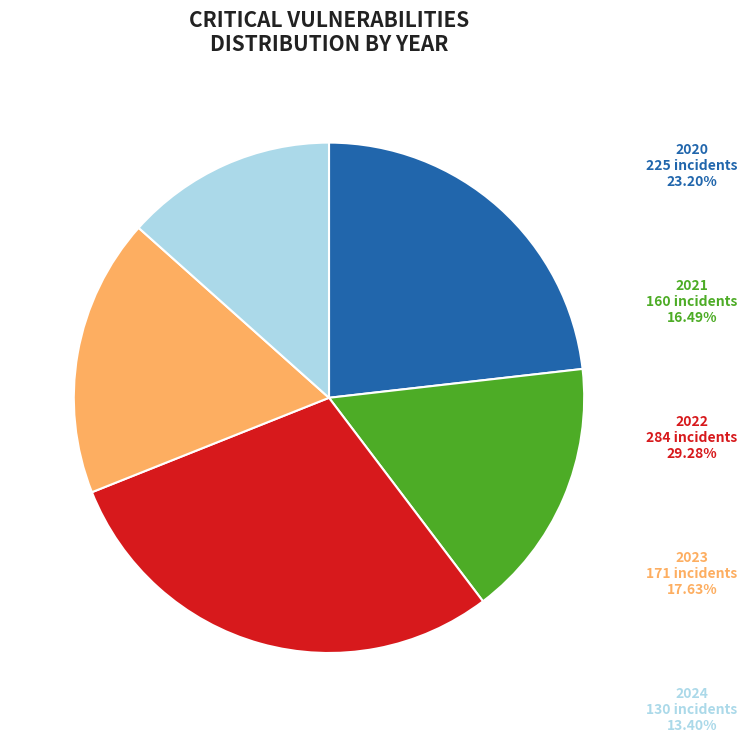

Is there a majority slice in this chart?

No